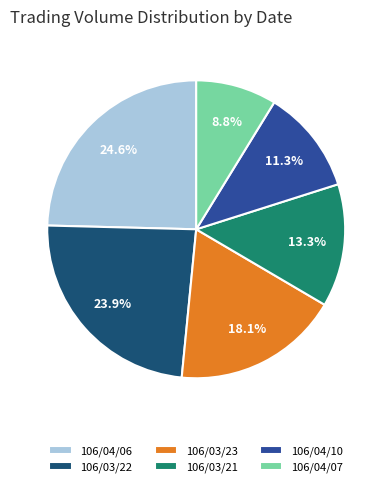

Which slice is the smallest?

106/04/07